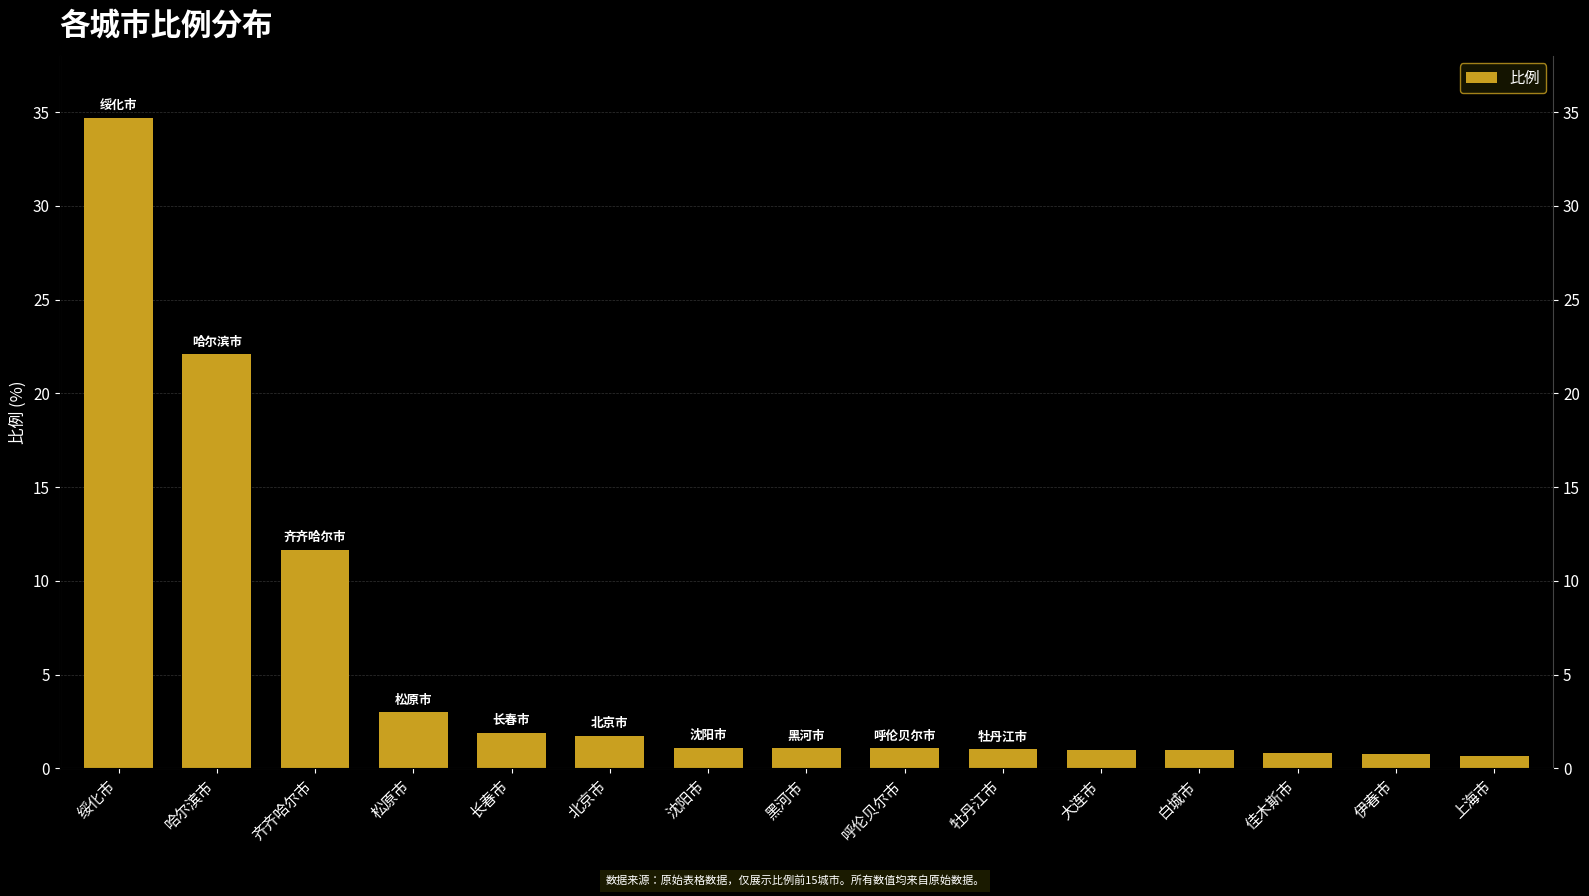

The value at 黑河市 is 1.1. True or false?

True